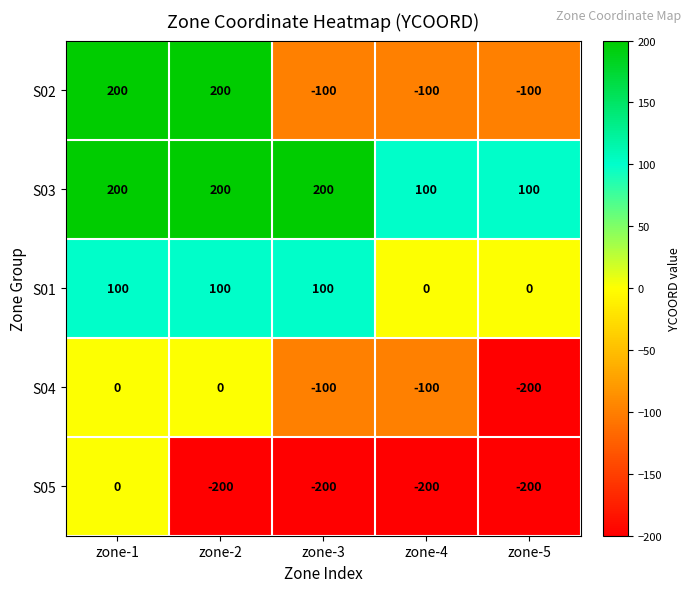

What is the approximate value of S03 at zone-5?

100